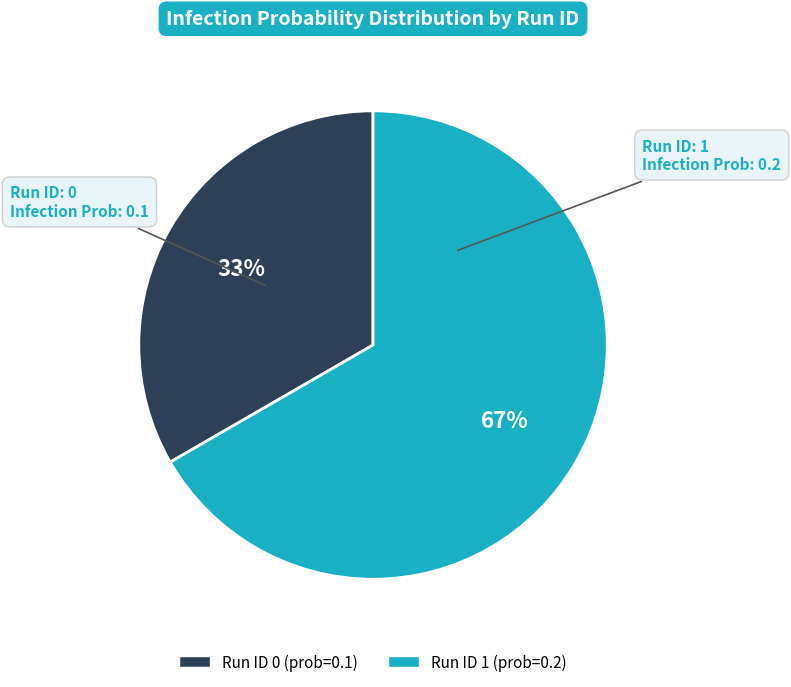

How many slices are in this pie chart?

2